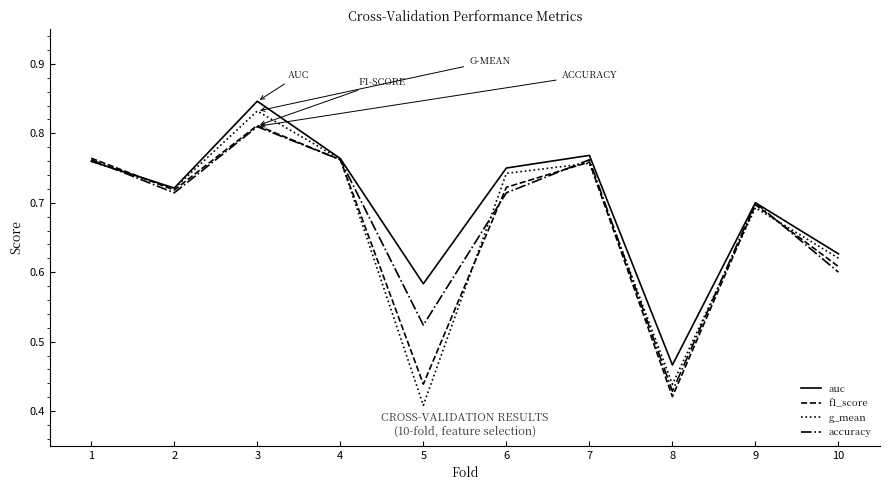

Between 3 and 8, which series saw the biggest shift?

g_mean